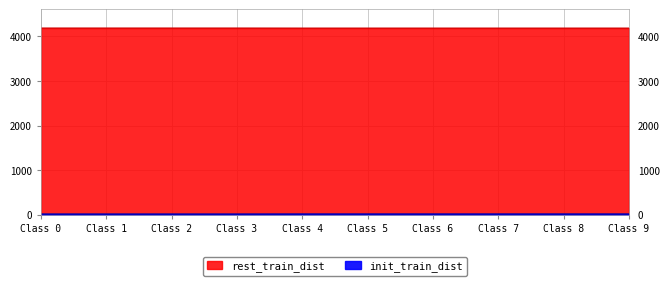

Which series changed the most between Class 0 and Class 5?

init_train_dist